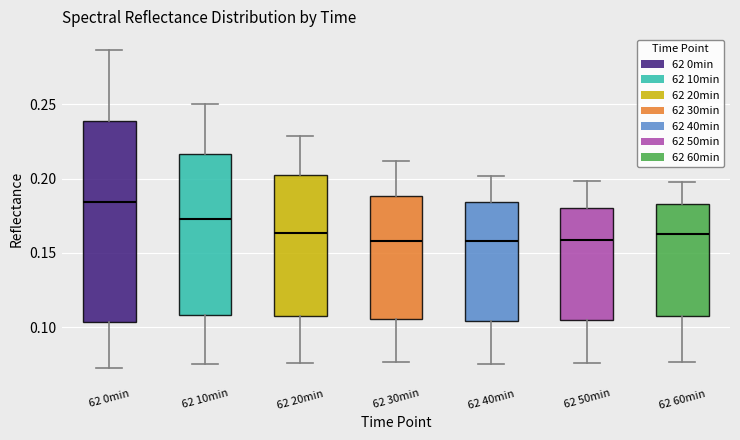

Reading left to right, read every box against the y-axis: the position of its median line, the range the box covers, and the ends of its whiskers. The values are not printed on the chart, so give them approximately, as read against the axis.

62 0min: median 0.185, box 0.105 to 0.240, whiskers 0.075 to 0.285
62 10min: median 0.175, box 0.110 to 0.215, whiskers 0.075 to 0.250
62 20min: median 0.165, box 0.105 to 0.200, whiskers 0.075 to 0.230
62 30min: median 0.160, box 0.105 to 0.190, whiskers 0.075 to 0.210
62 40min: median 0.160, box 0.105 to 0.185, whiskers 0.075 to 0.200
62 50min: median 0.160, box 0.105 to 0.180, whiskers 0.075 to 0.200
62 60min: median 0.165, box 0.110 to 0.185, whiskers 0.075 to 0.200